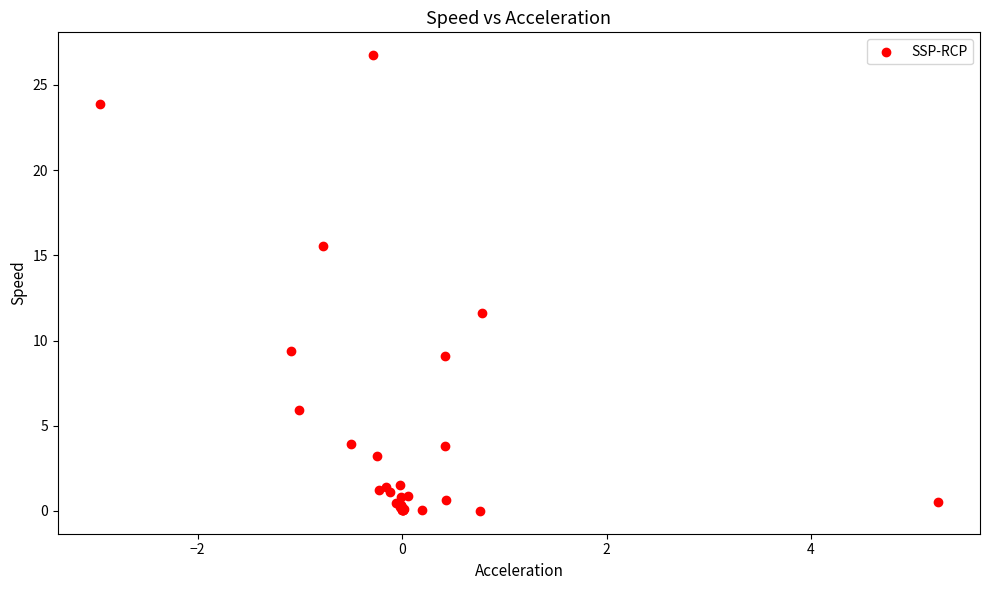

What Y value in the scatter plot is closest to 13?

11.6